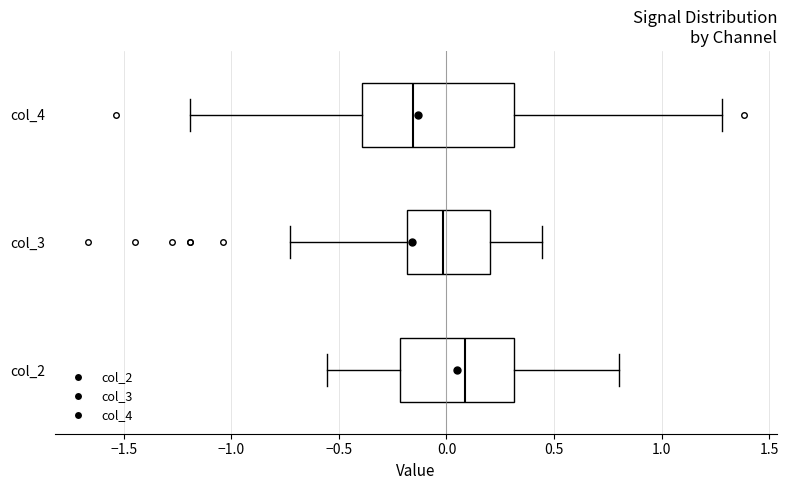

Which box is the widest, from its left edge to its right edge?

col_4